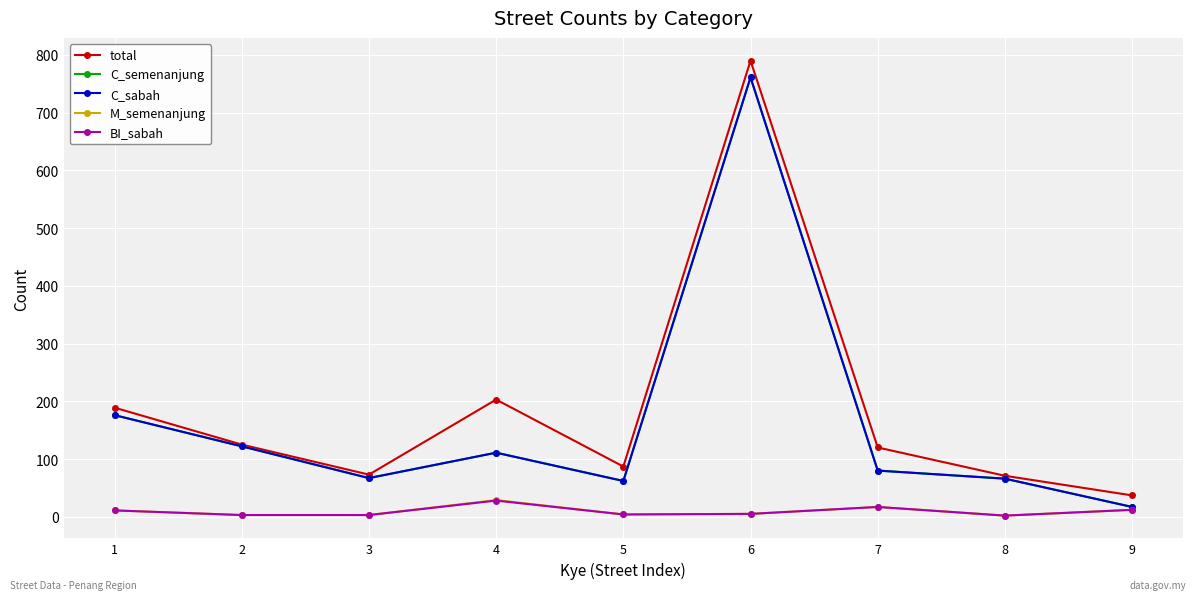

What is the value of the BI_sabah point at the 7th from the left?

17